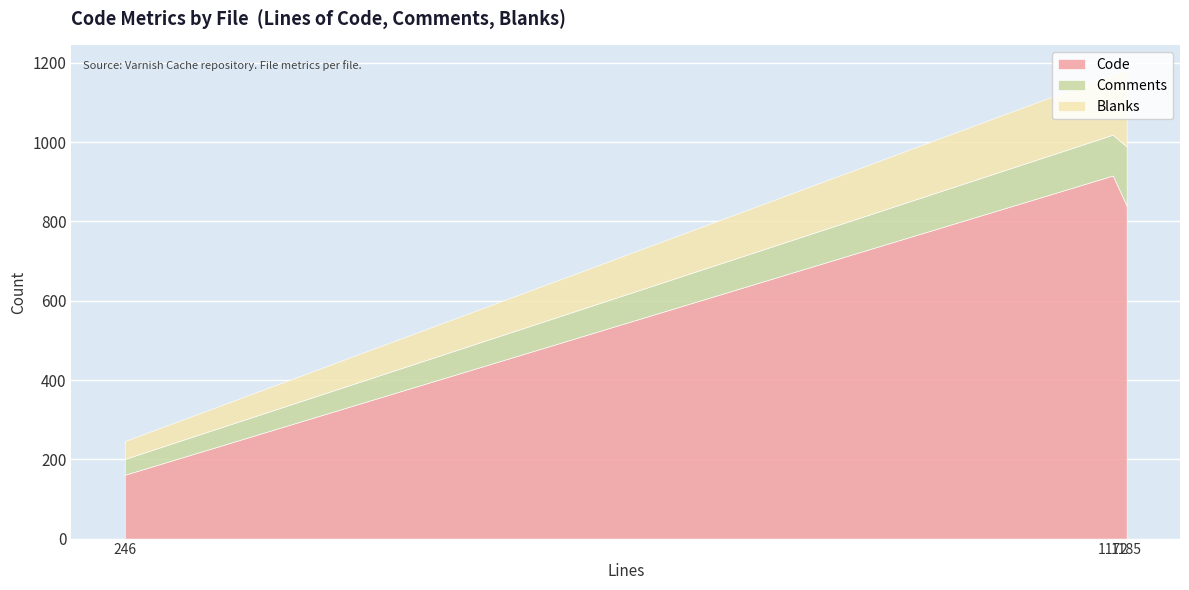

How many data points does each series have?

3